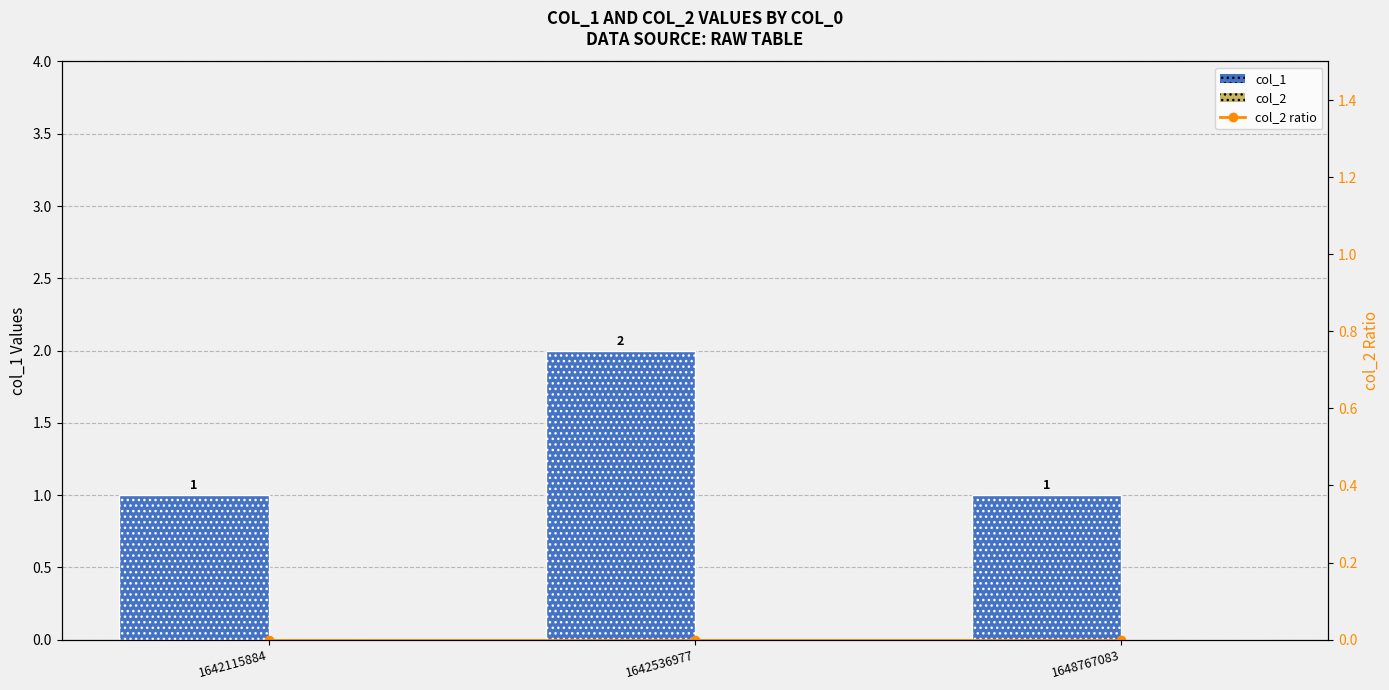

Reading left to right, what are all the values shown in this chart?

col_1: 1642115884=1	1642536977=2	1648767083=1
col_2: 1642115884=0	1642536977=0	1648767083=0
col_2 ratio: 1642115884=0	1642536977=0	1648767083=0